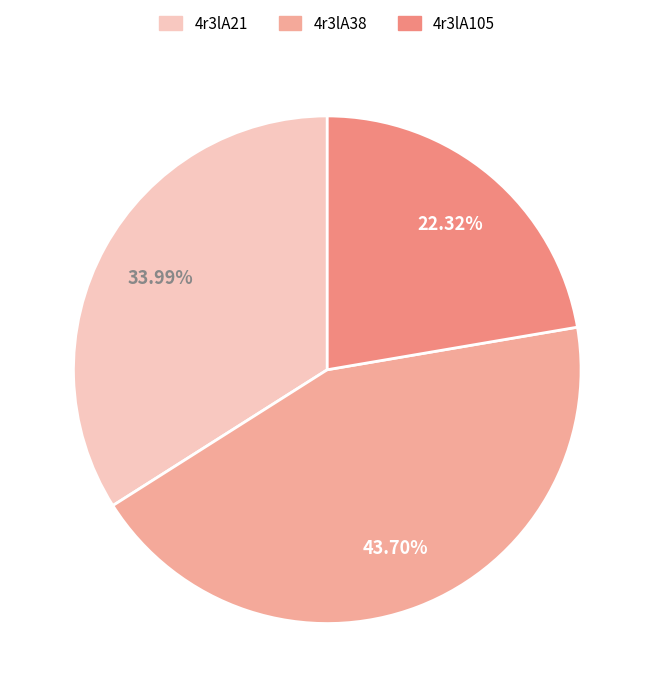

Is there any slice that represents more than half of the pie?

No